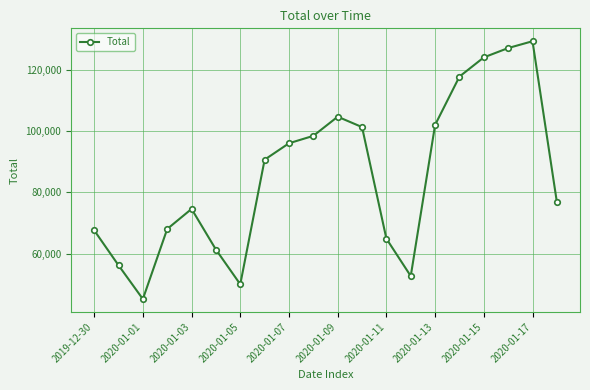

What is the greatest value displayed?

129299